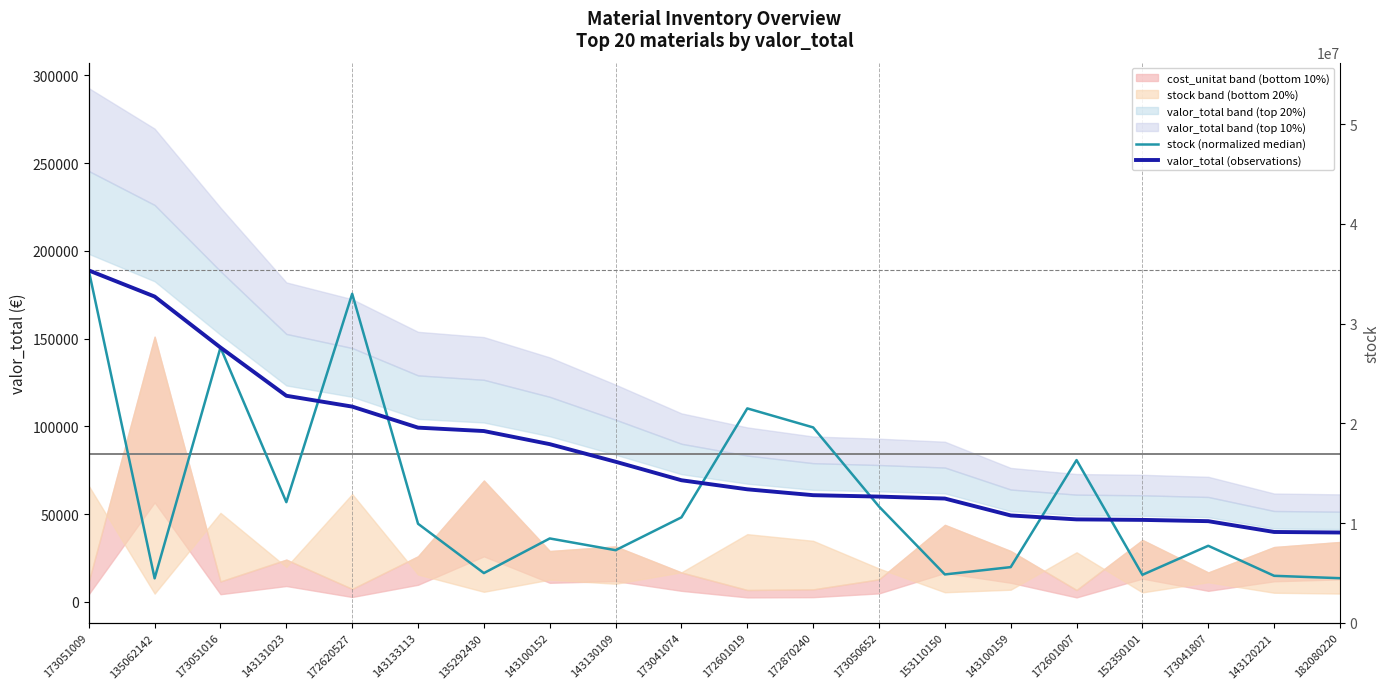

Which series has the largest total across all categories?

valor_total (observations)